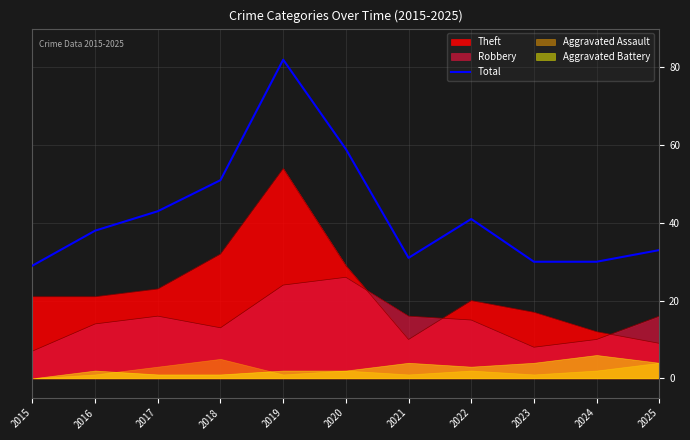

Rank the categories by value from lowest to highest.

2015, 2023, 2024, 2021, 2025, 2016, 2022, 2017, 2018, 2020, 2019